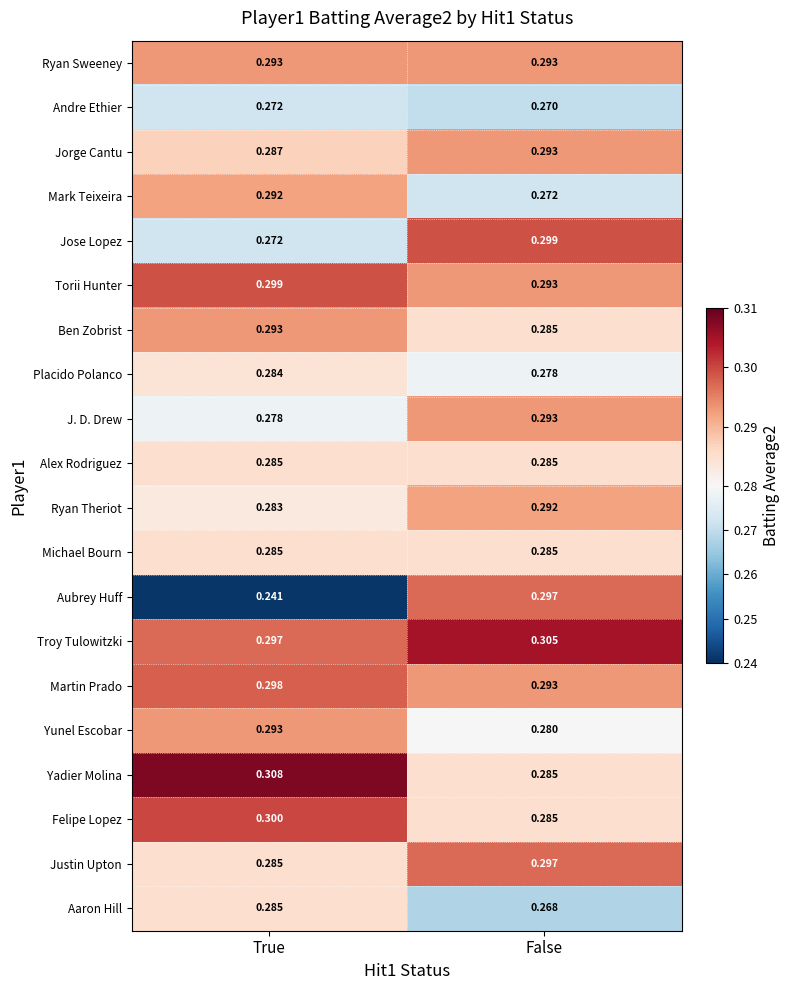

At which label is Torii Hunter closest to 0?

False